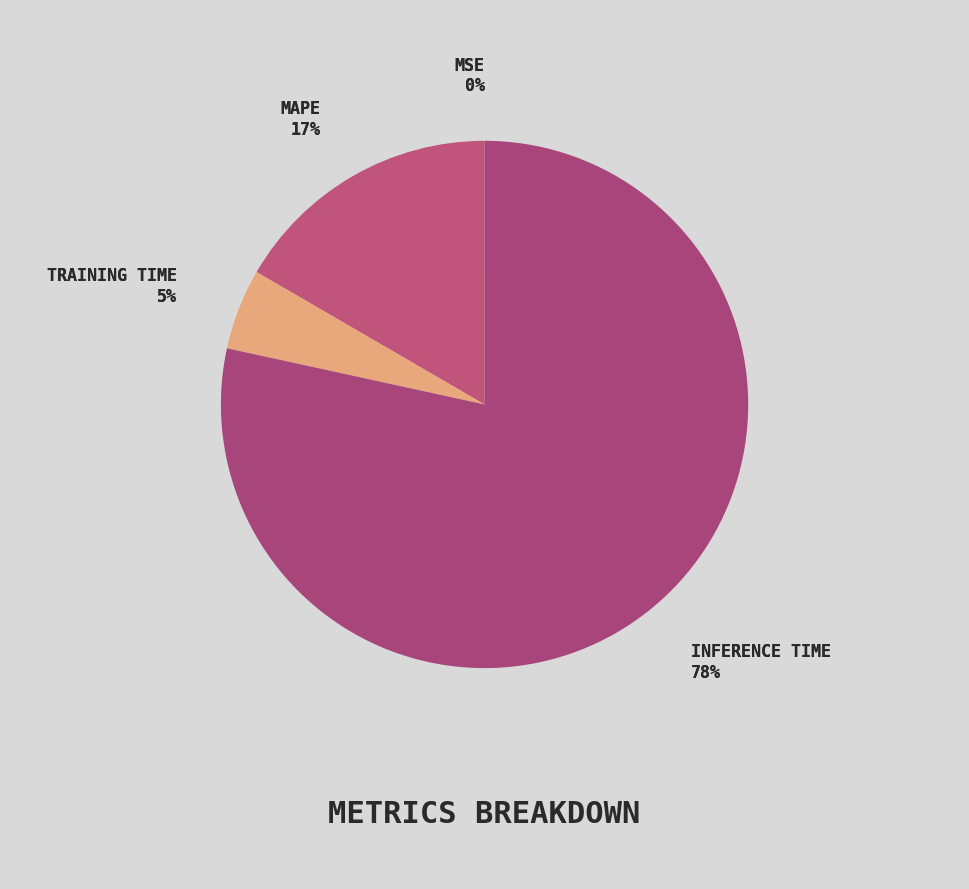

What is the largest slice in the pie chart?

Inference Time